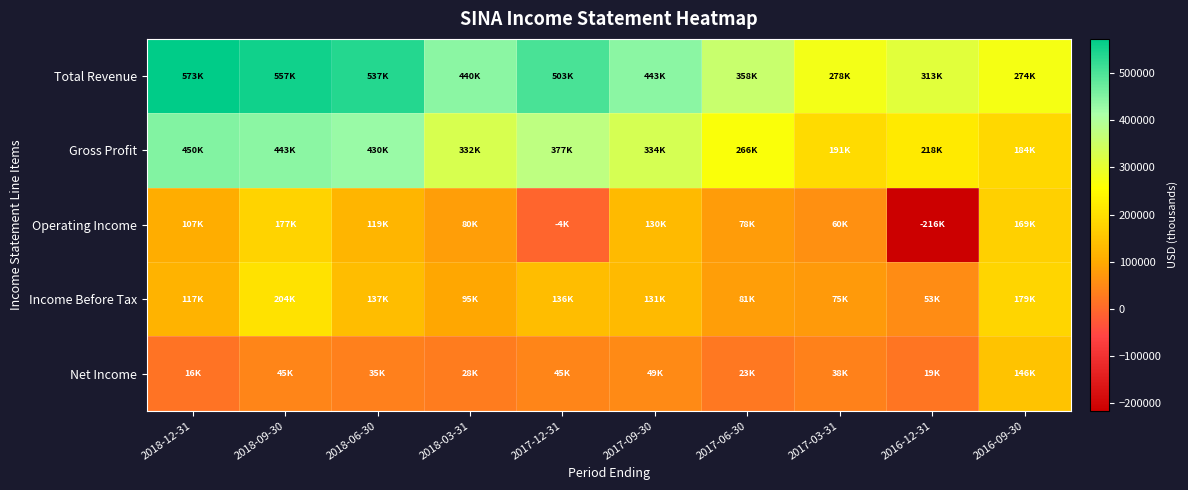

Which series has the largest range (max minus min)?

Operating Income